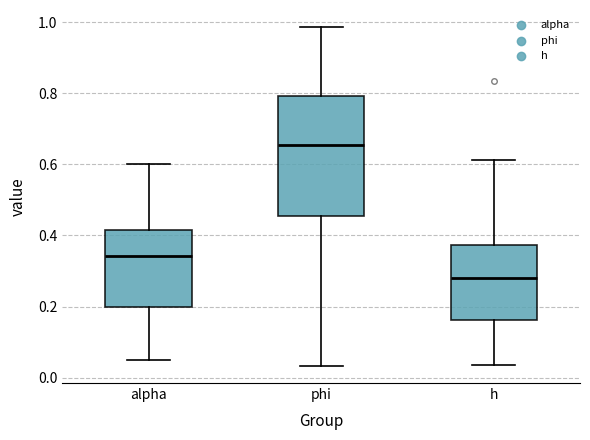

Which box has the lowest median line?

h